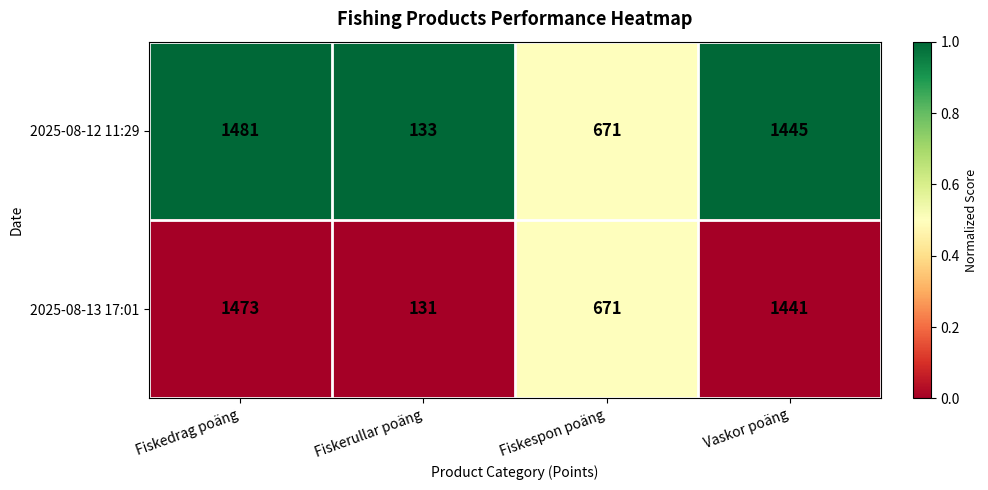

Which series changed the most between Fiskerullar poäng and Vaskor poäng?

2025-08-12 11:29